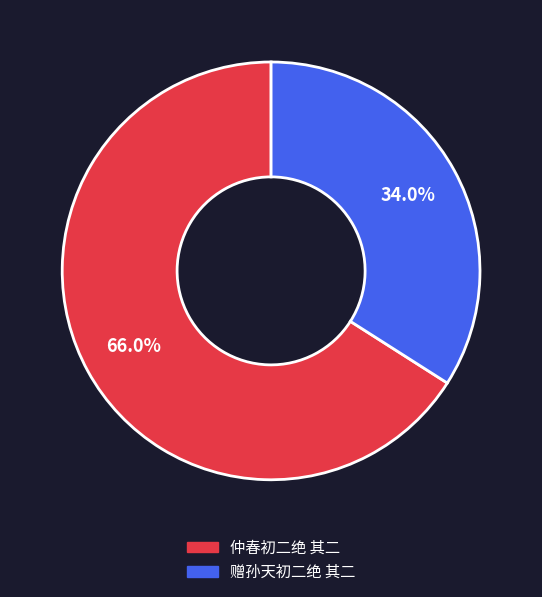

How many segments does this pie chart have?

2